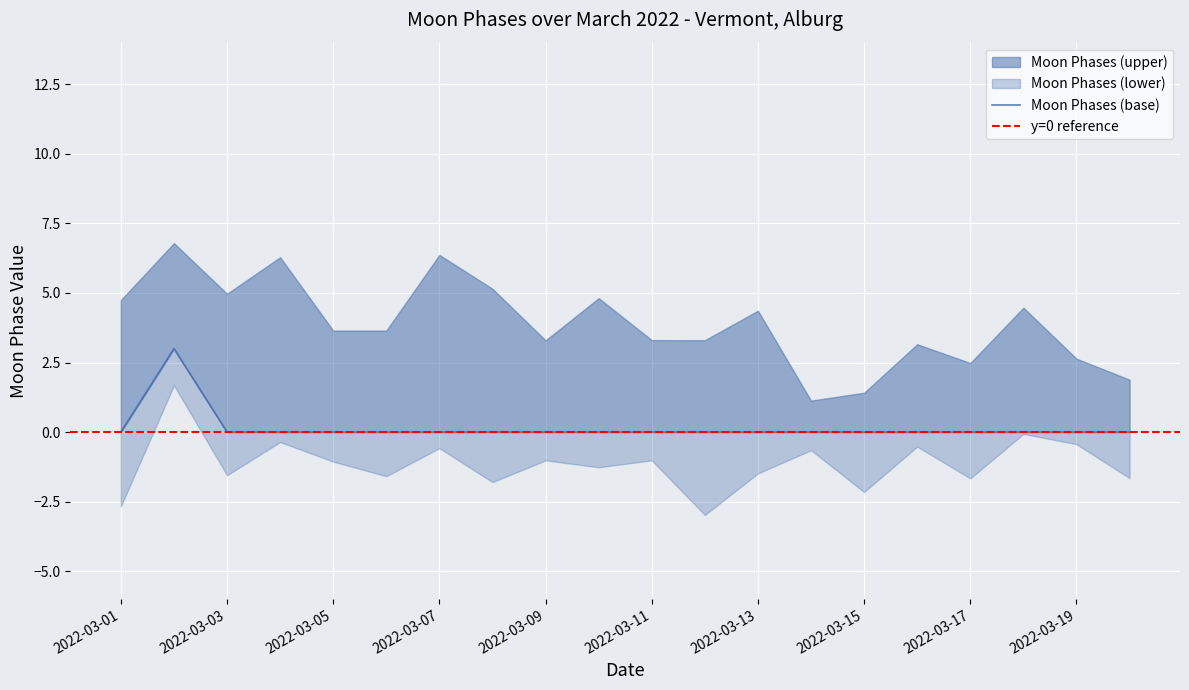

Reading left to right, what are all the values shown in this chart?

2022-03-01=0	2022-03-02=3	2022-03-03=0	2022-03-04=0	2022-03-05=0	2022-03-06=0	2022-03-07=0	2022-03-08=0	2022-03-09=0	2022-03-10=0	2022-03-11=0	2022-03-12=0	2022-03-13=0	2022-03-14=0	2022-03-15=0	2022-03-16=0	2022-03-17=0	2022-03-18=0	2022-03-19=0	2022-03-20=0